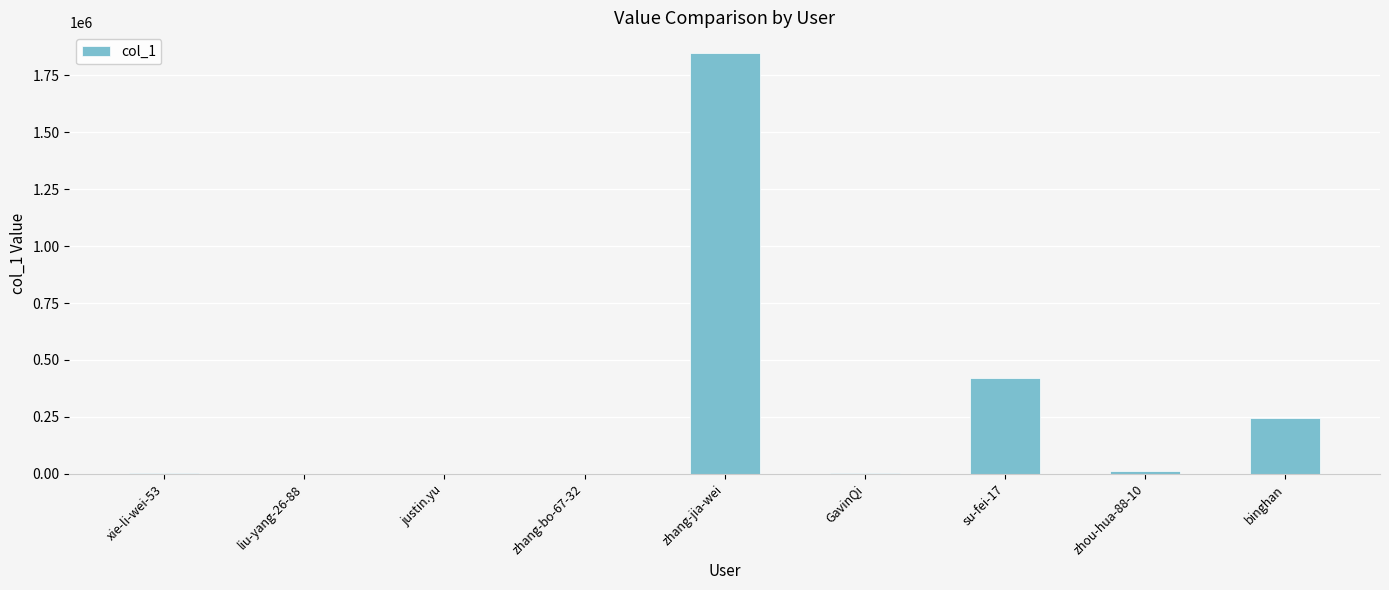

What is the change in value from justin.yu to zhang-bo-67-32?

-150